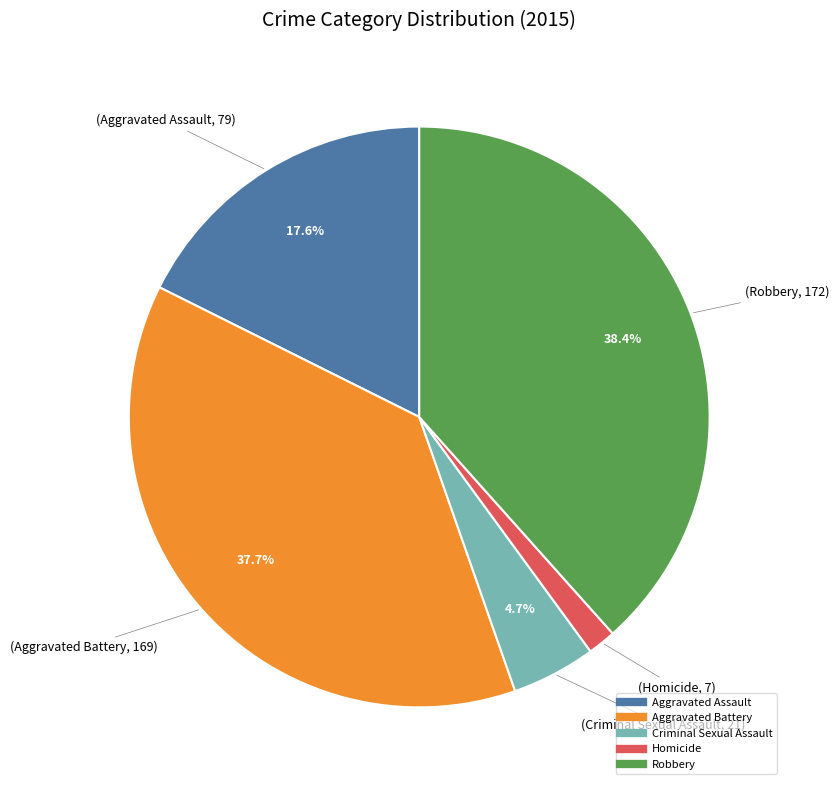

To the nearest percent, what percentage of the pie is Homicide?

2%